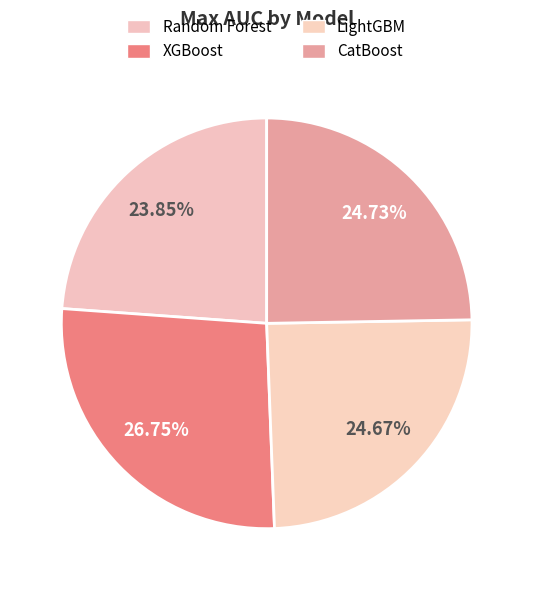

To the nearest percent, what is the combined percentage of LightGBM and XGBoost?

51%